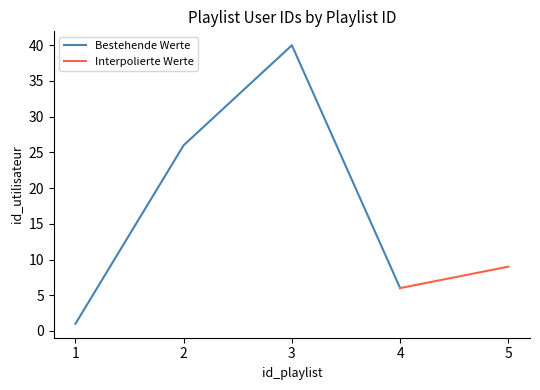

True or false: the data has more than 0 interior local peaks.

True